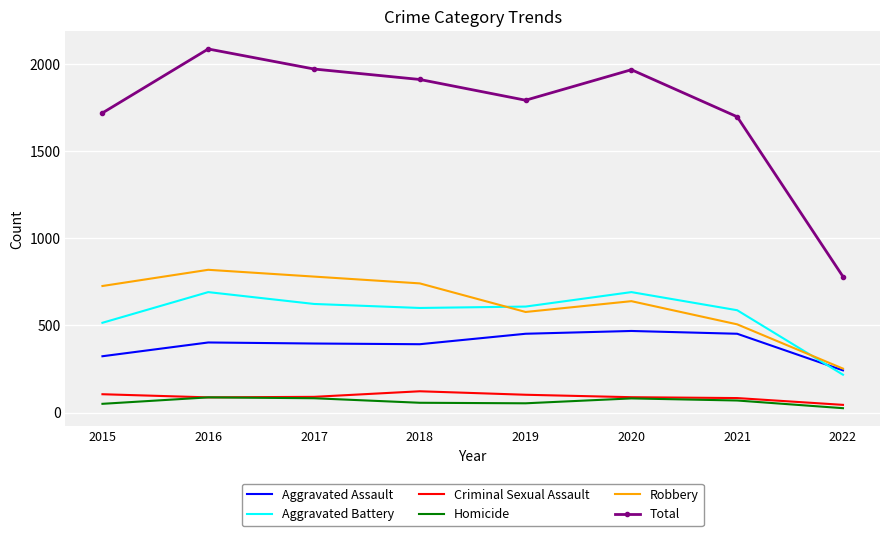

Rank the series at 2015 from highest to lowest value.

Total, Robbery, Aggravated Battery, Aggravated Assault, Criminal Sexual Assault, Homicide